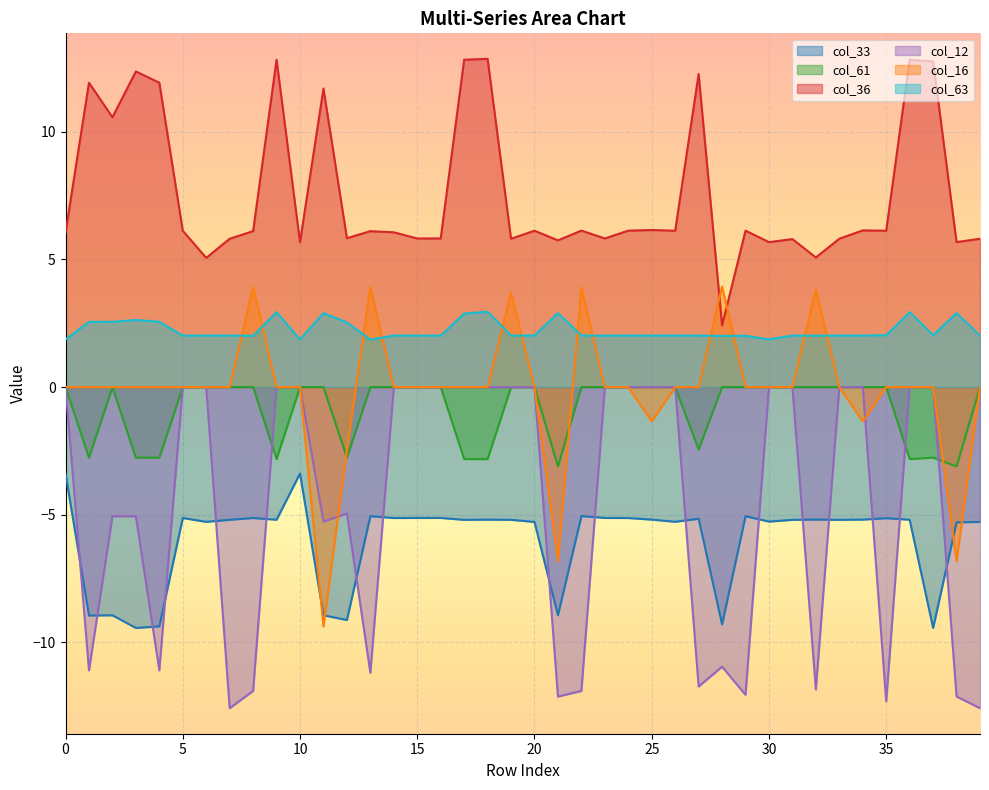

What is the approximate value of col_63 at 11?

2.9